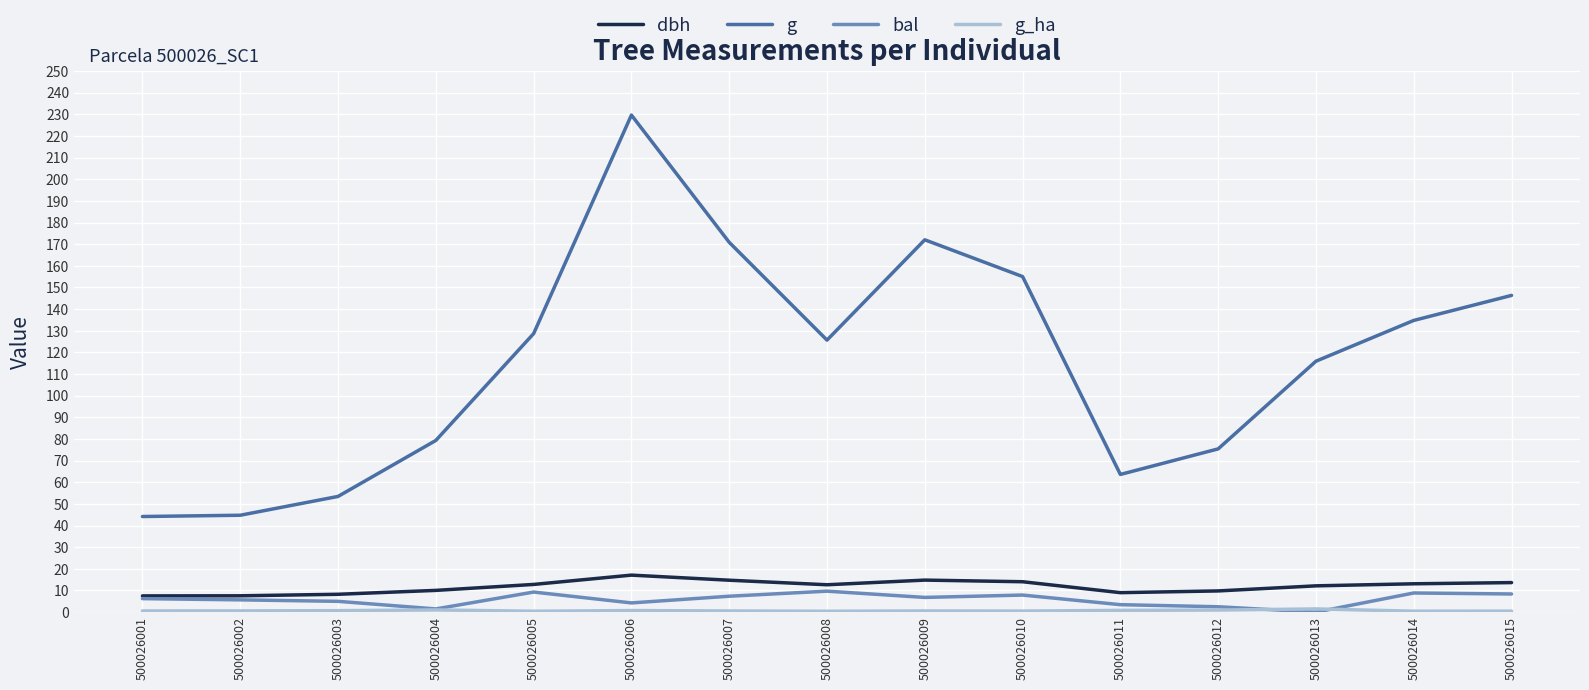

Is the value of bal at 500026009 greater than the value of dbh at 500026014?

No